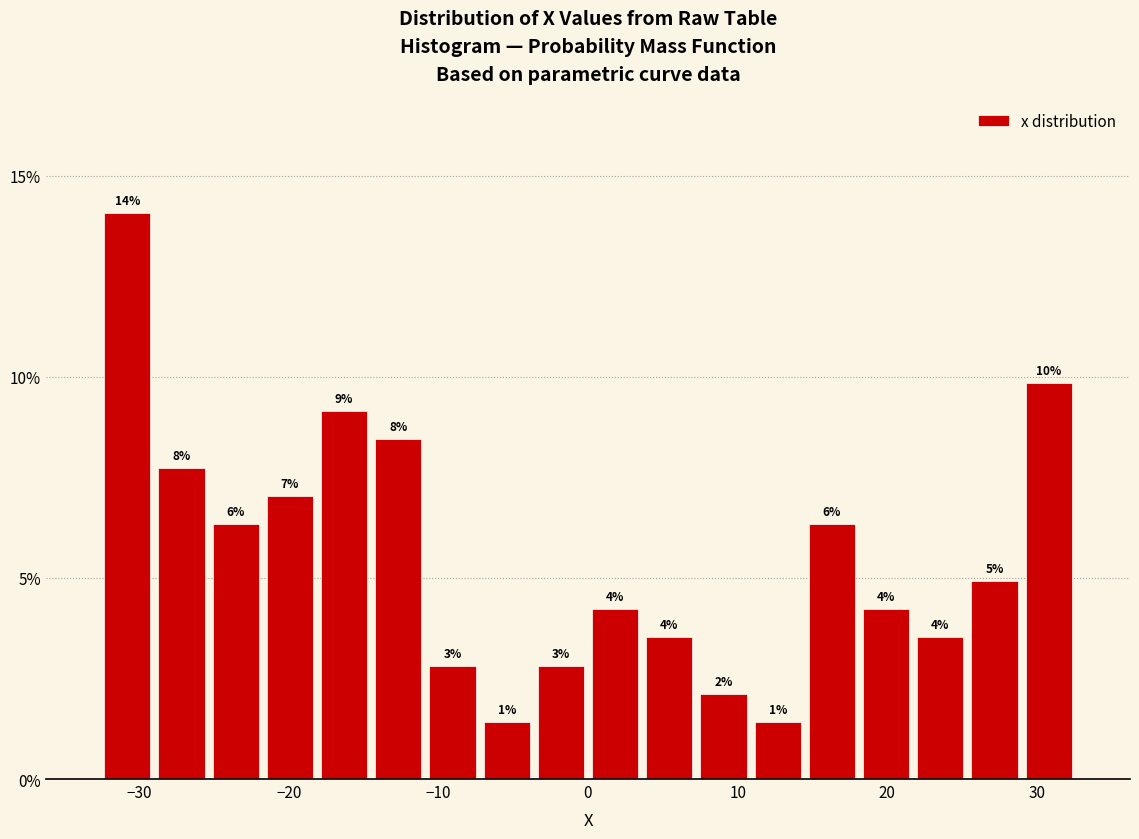

Read against the x-axis, roughly where is the centre of the tallest bar?

-31